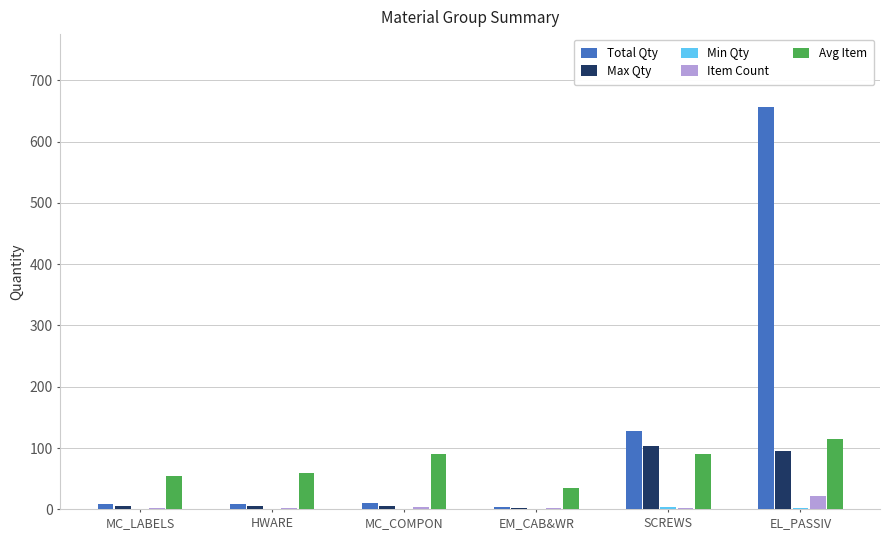

Which category has the highest value across all series?

EL_PASSIV